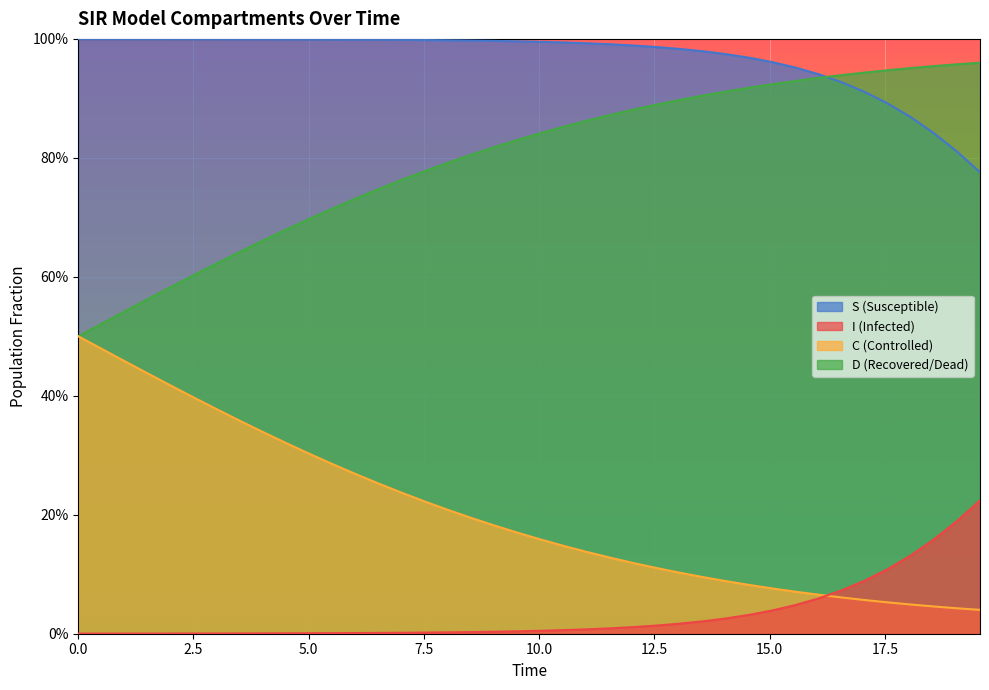

At how many categories does at least one series exceed 0?

40